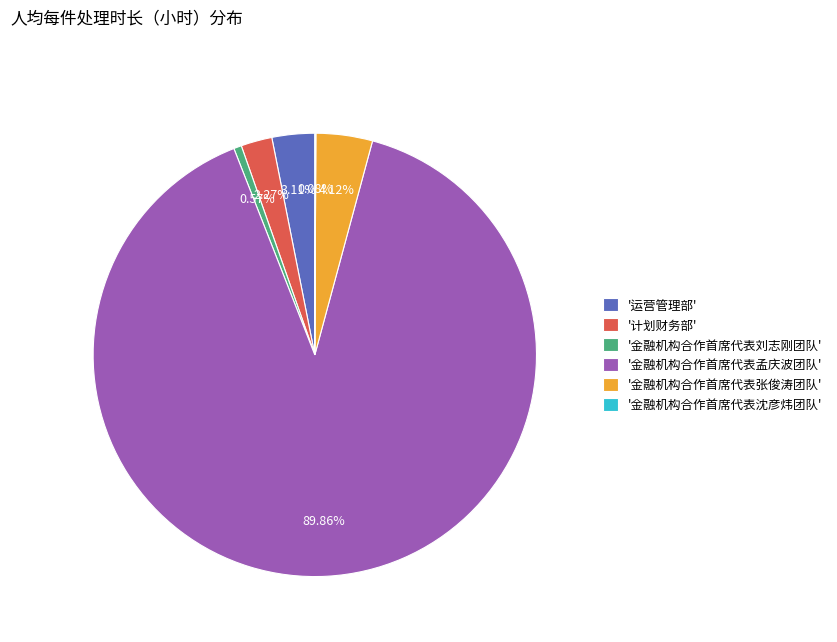

What is the largest slice in the pie chart?

'金融机构合作首席代表孟庆波团队'